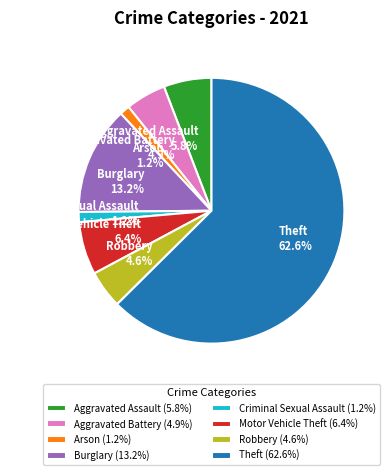

How many slices are in this pie chart?

8